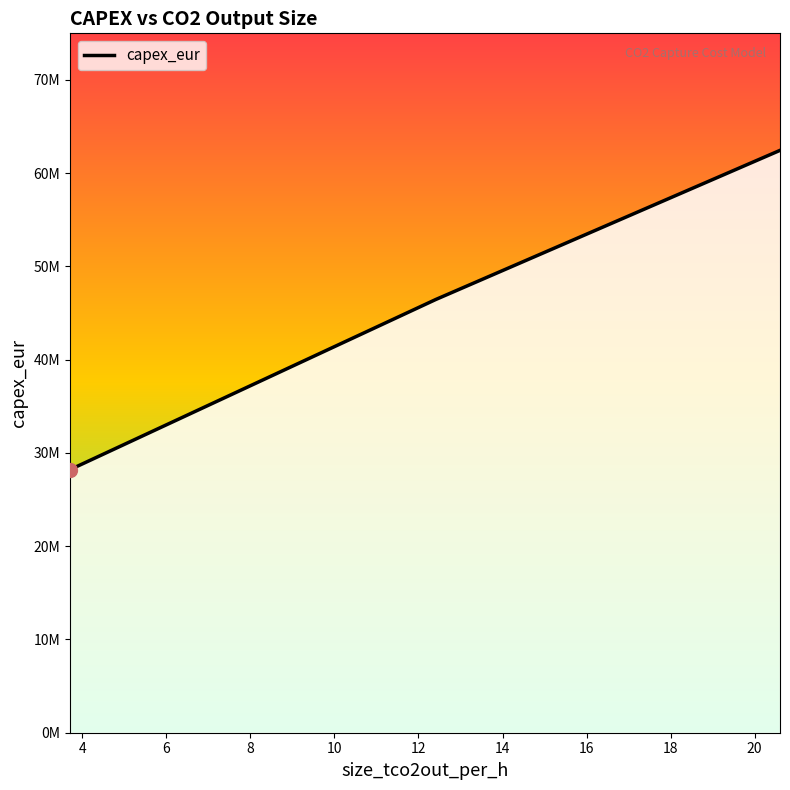

Where is the data nearest to the value 45330000?

12.361647409414312